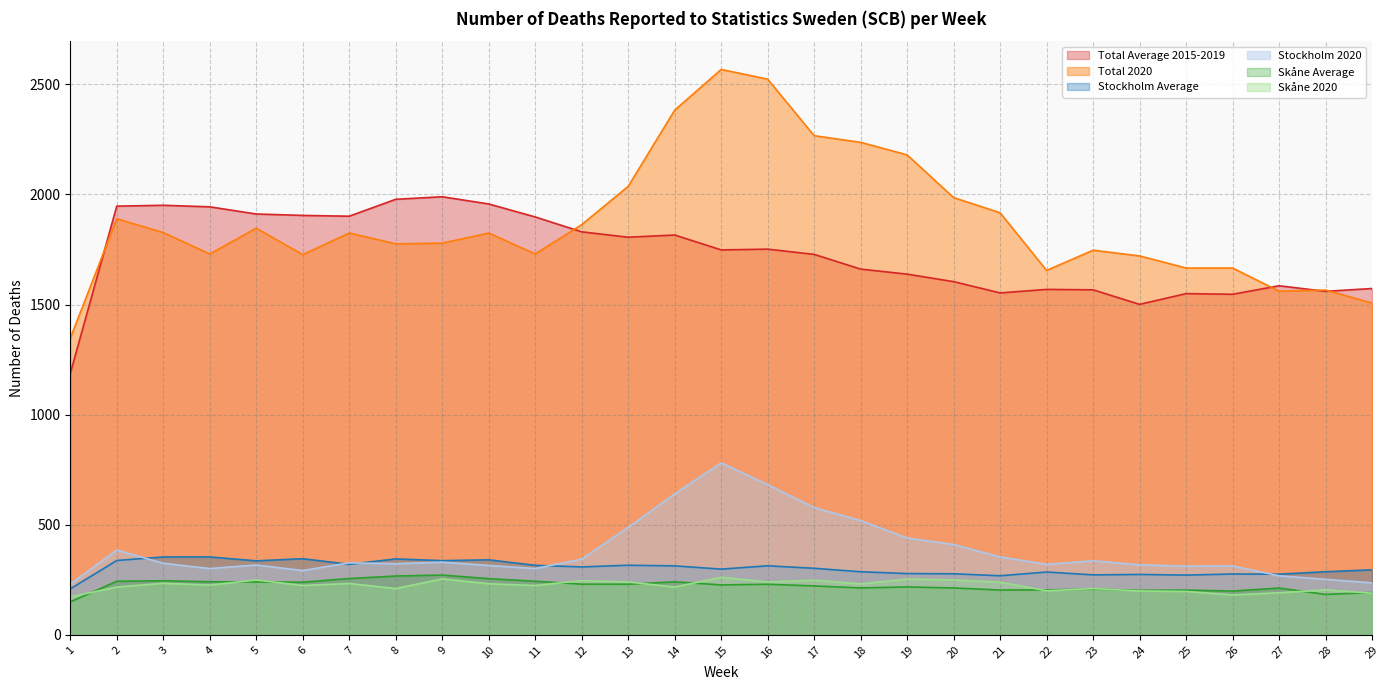

What is the difference between the second highest and second lowest values in the Total Average 2015-2019 series?

477.2